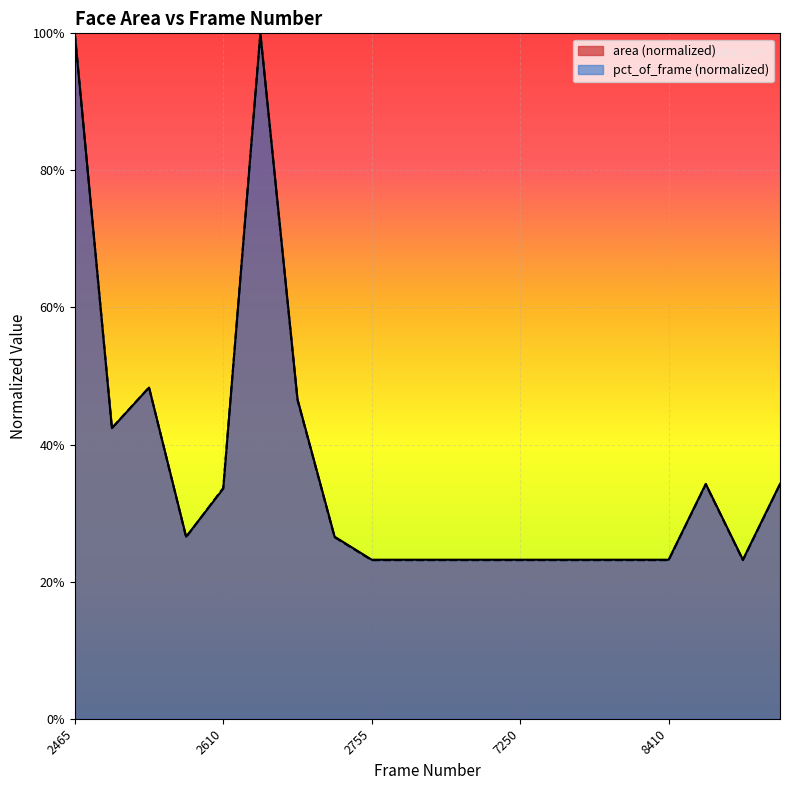

What is the average value of the pct_of_frame series?

0.4